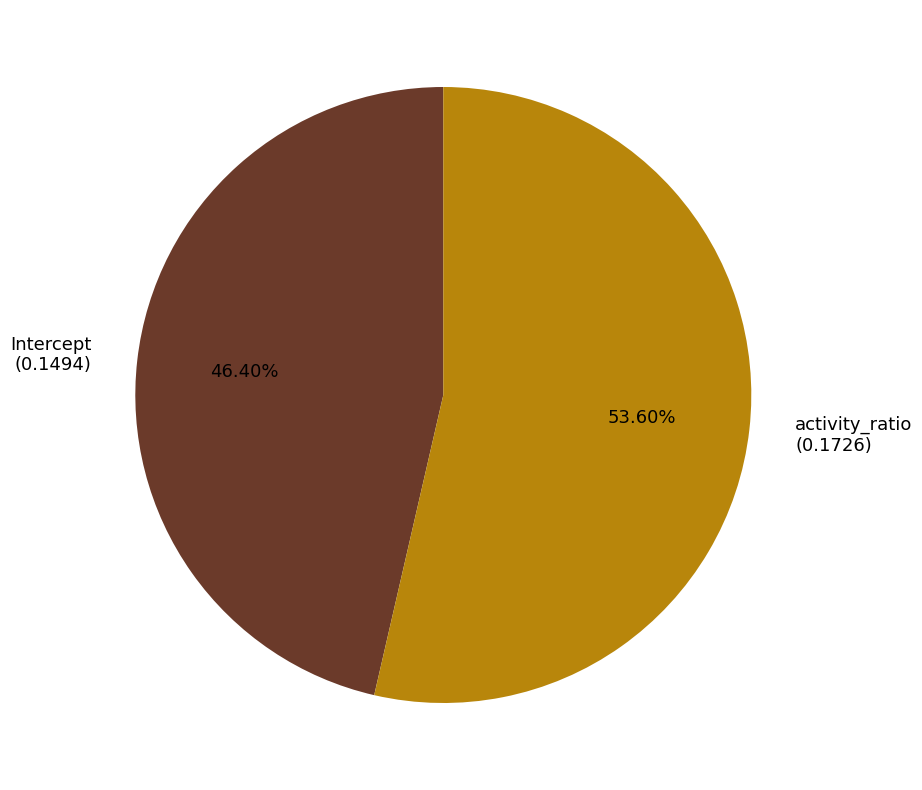

To the nearest percent, what percentage of the pie is activity_ratio?

54%